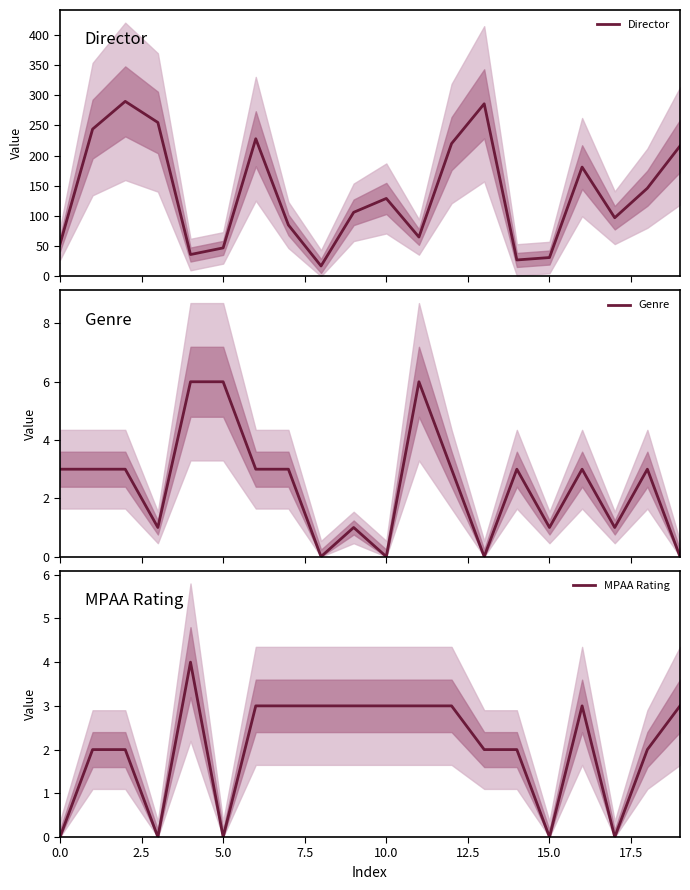

True or false: Genre has more than 0 points higher than both neighbors.

True